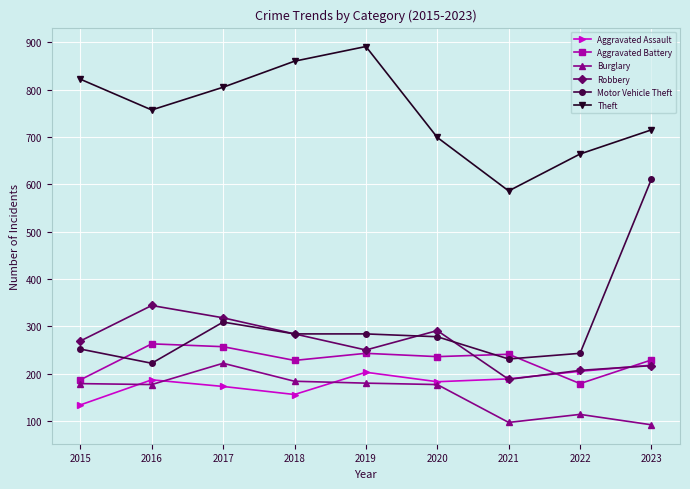

The Aggravated Battery series shows 229 at 2023. True or false?

True